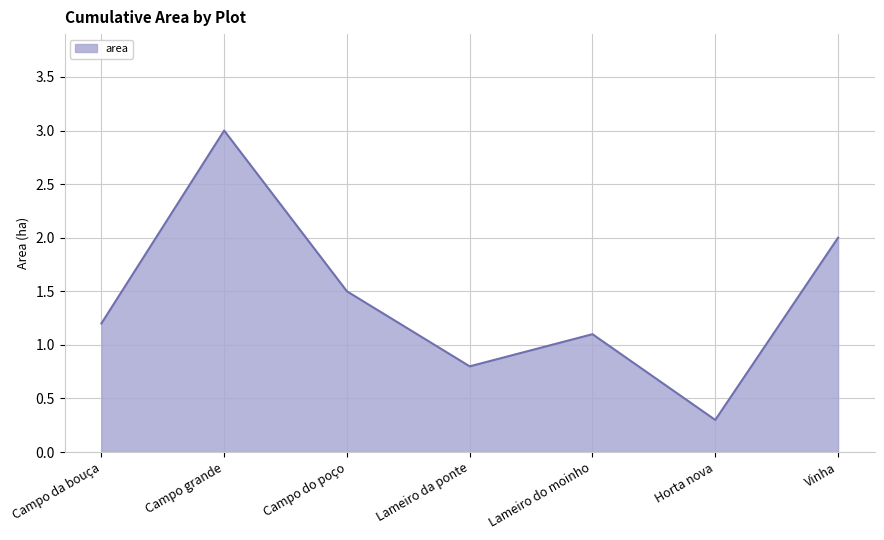

What is the smallest value displayed?

0.3